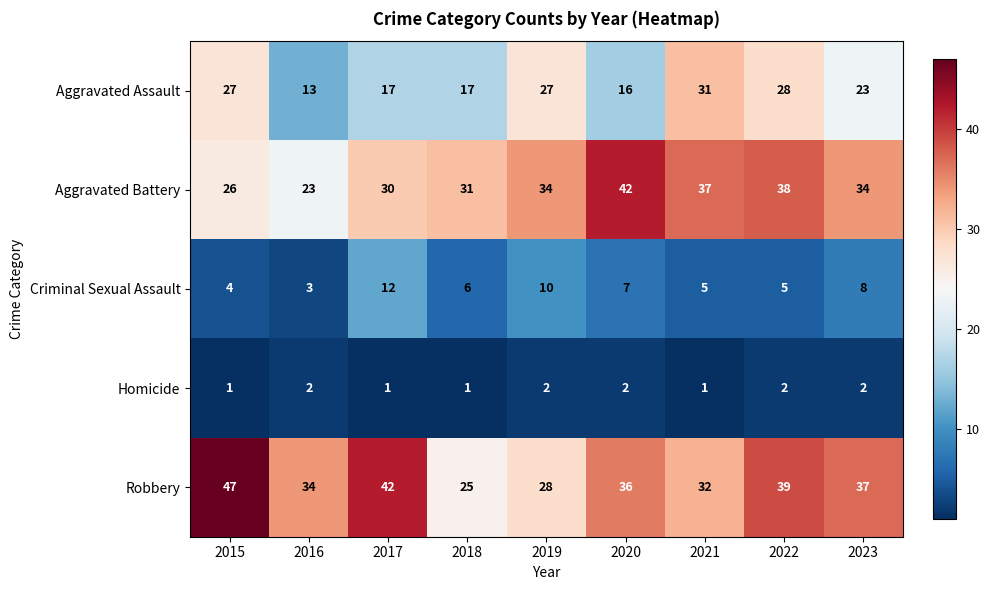

What is the highest value of the Criminal Sexual Assault series?

12